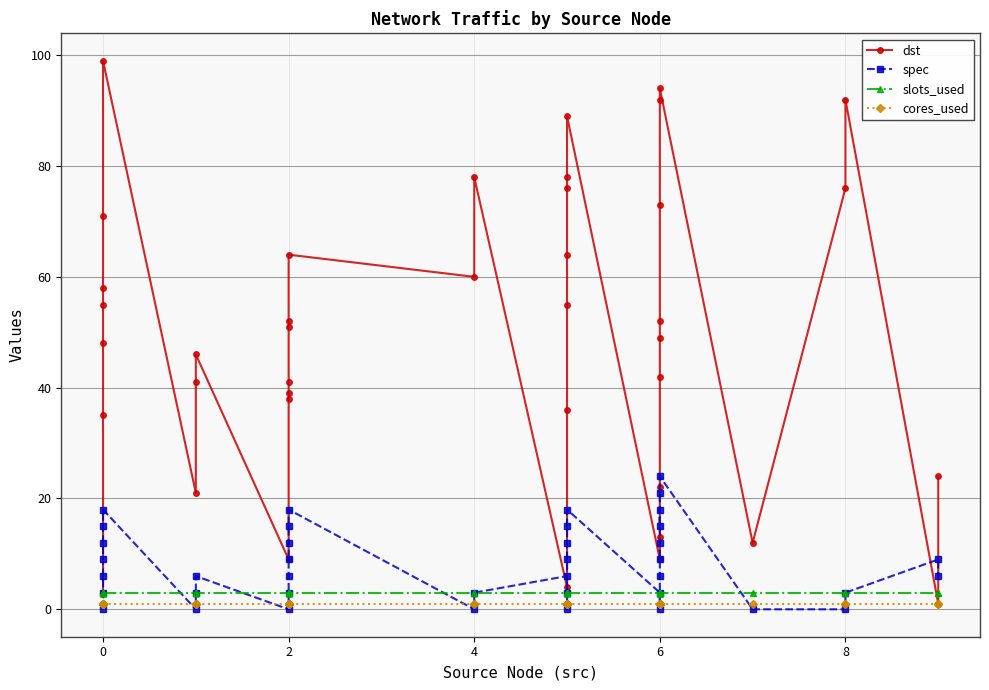

Where is spec nearest to the value 12?

6